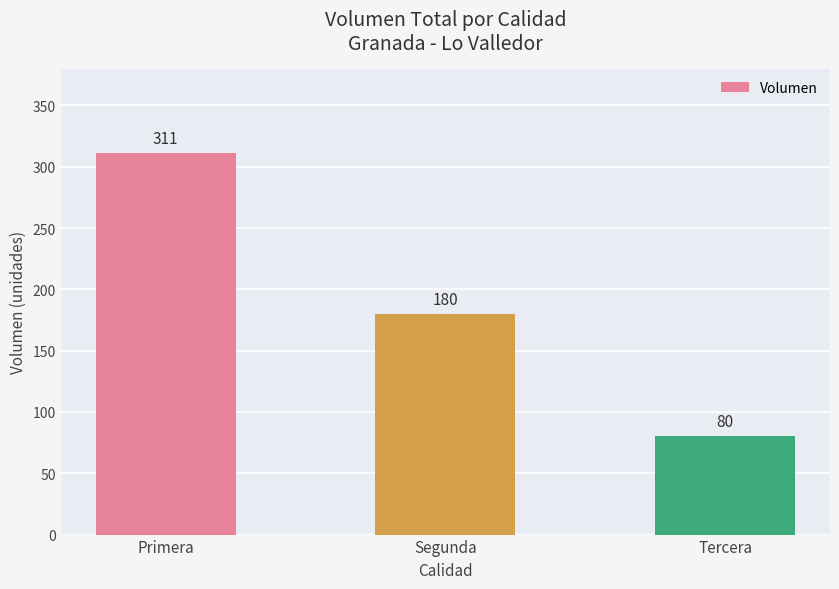

What is the ratio of the value at Segunda to the value at Tercera?

2.2